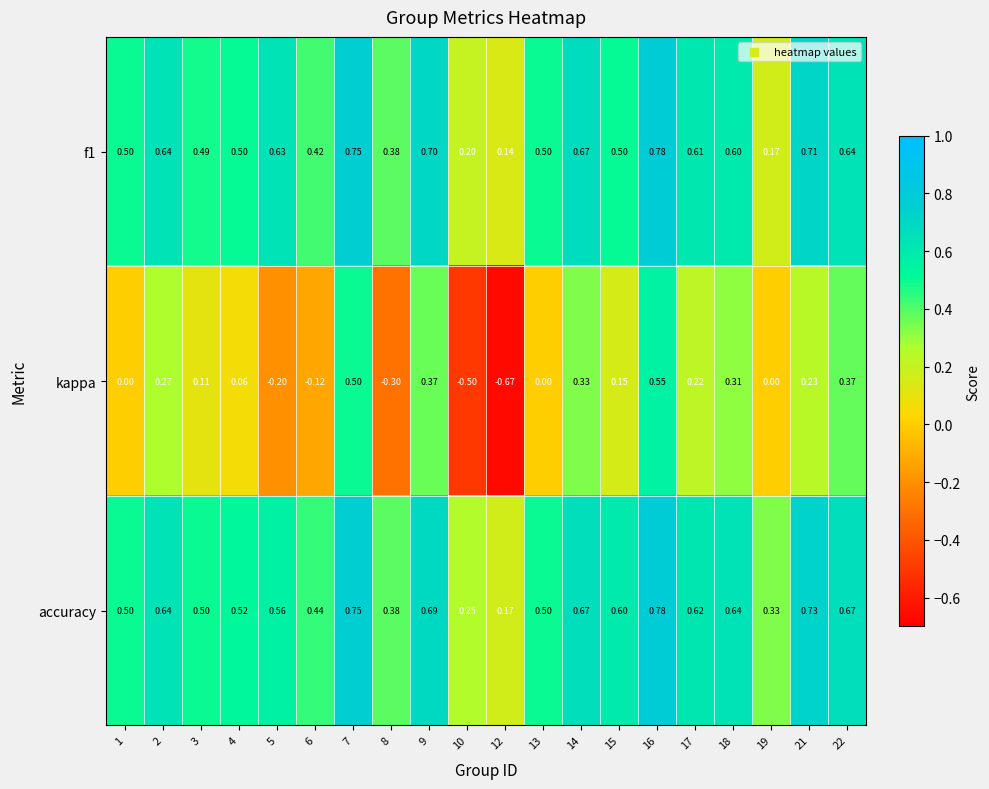

Is the value of kappa at 18 greater than the value of f1 at 12?

Yes